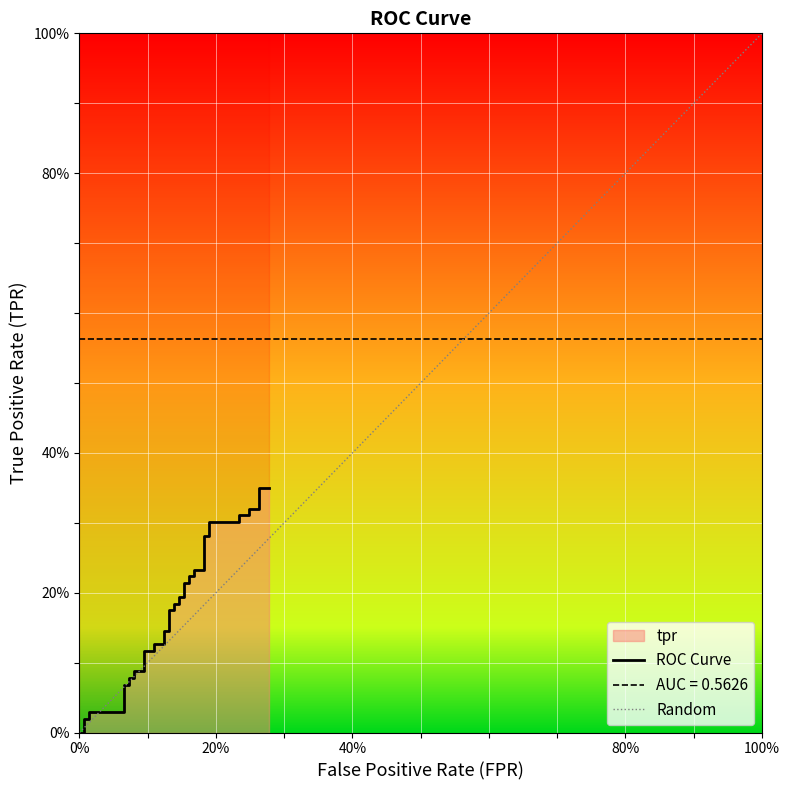

Does the chart display data point markers on the line(s)?

No